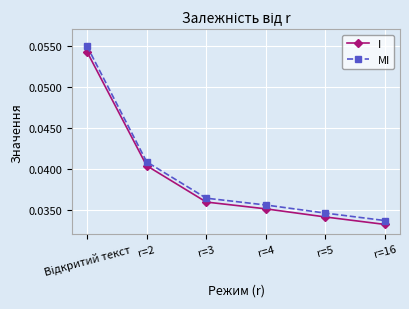

What position from the left is r=4?

4